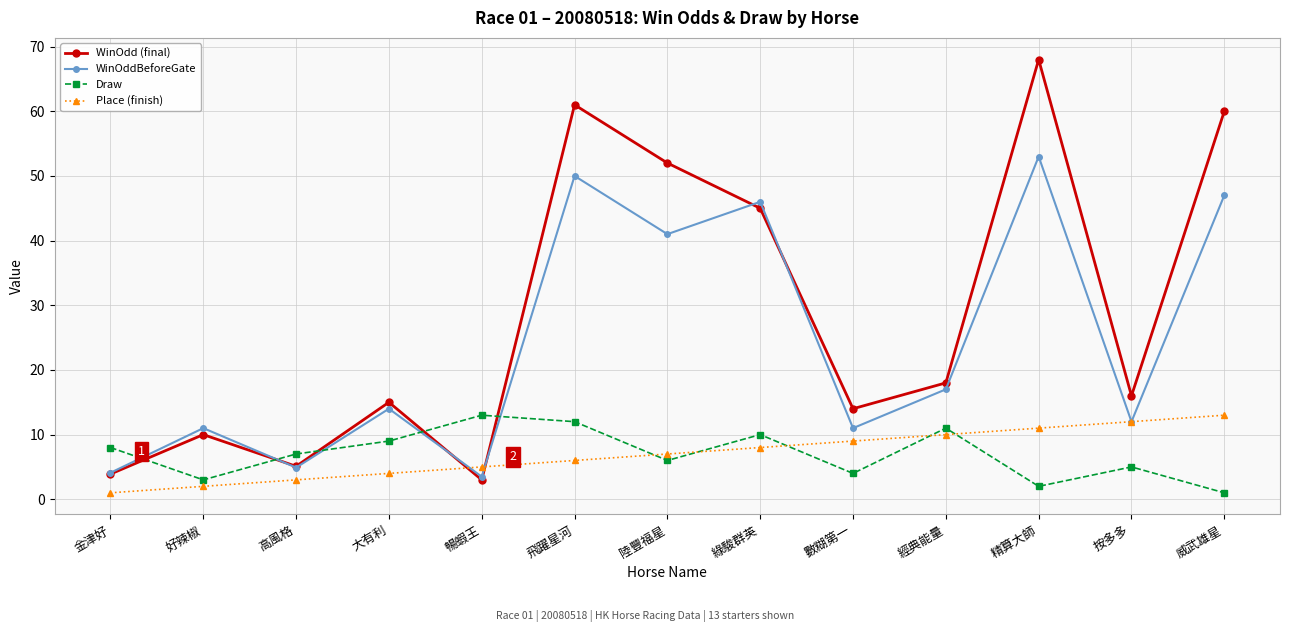

What is the difference between the WinOdd (final) values at 綠駿群英 and 大有利?

30.0